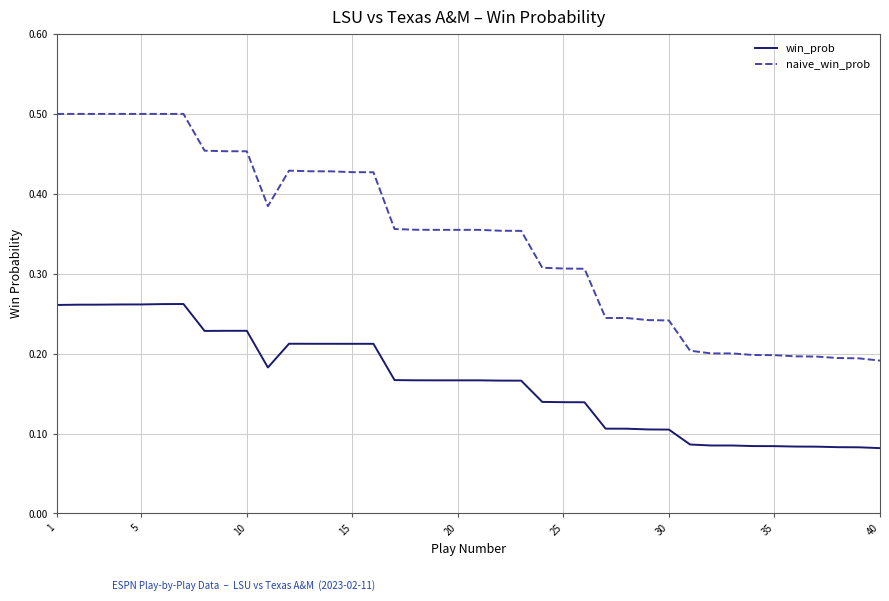

Which series has the largest range (max minus min)?

naive_win_prob